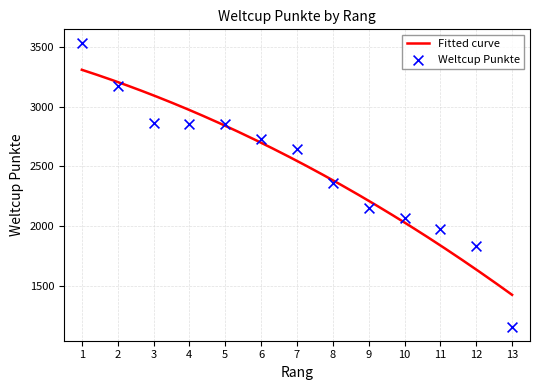

What is the change in value from 3 to 4?

-4